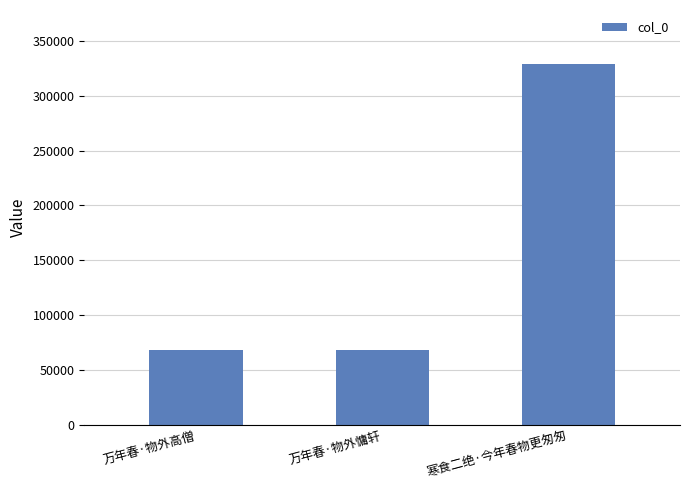

What is the value of the 3rd bar from the left?

328673